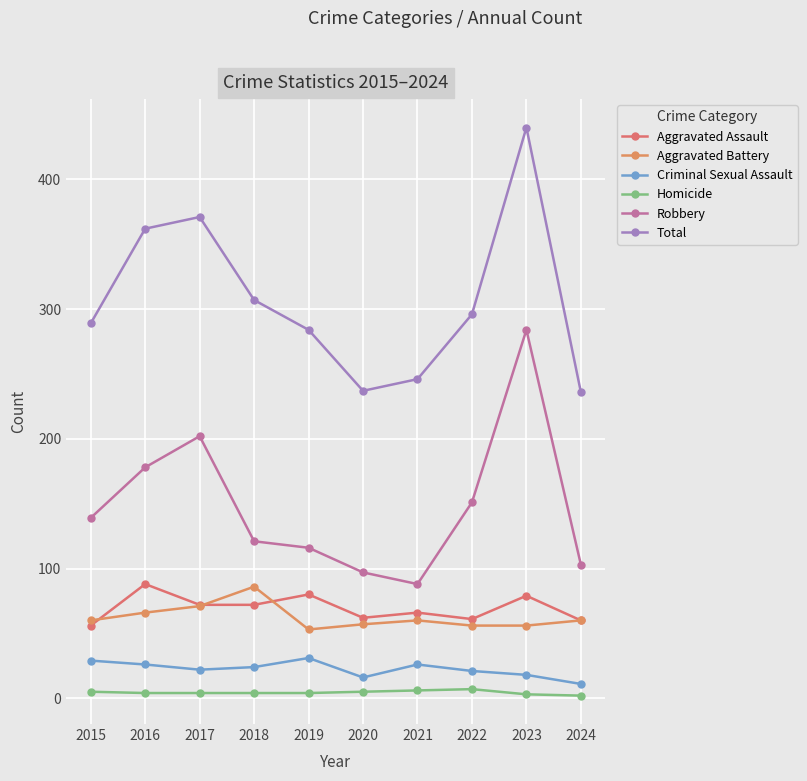

At which category is the sum across all series the highest?

2023